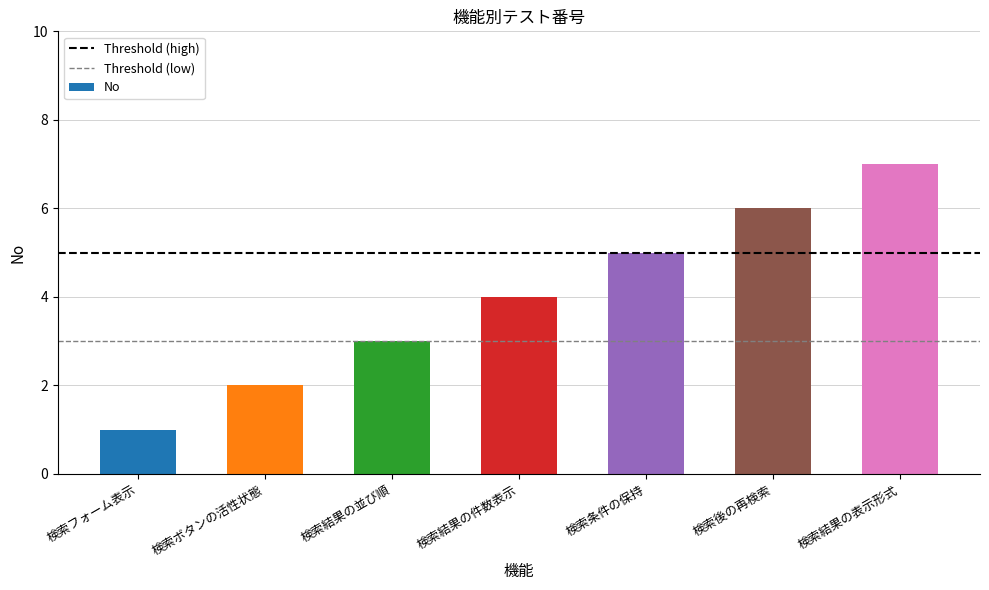

What is the sum of all values?

28